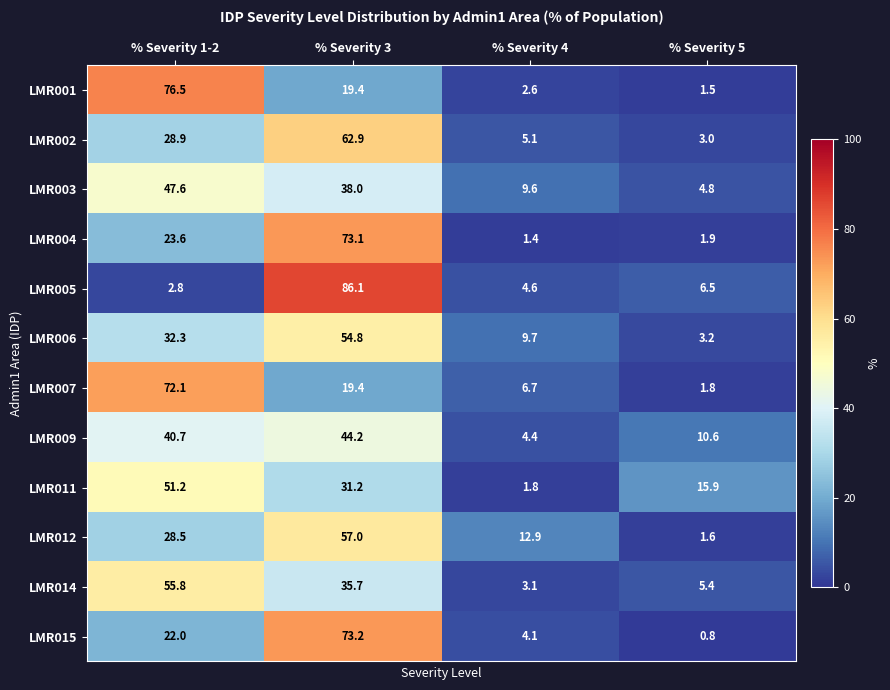

List the series in order of their peak value, lowest first.

LMR009, LMR003, LMR011, LMR006, LMR014, LMR012, LMR002, LMR007, LMR004, LMR015, LMR001, LMR005